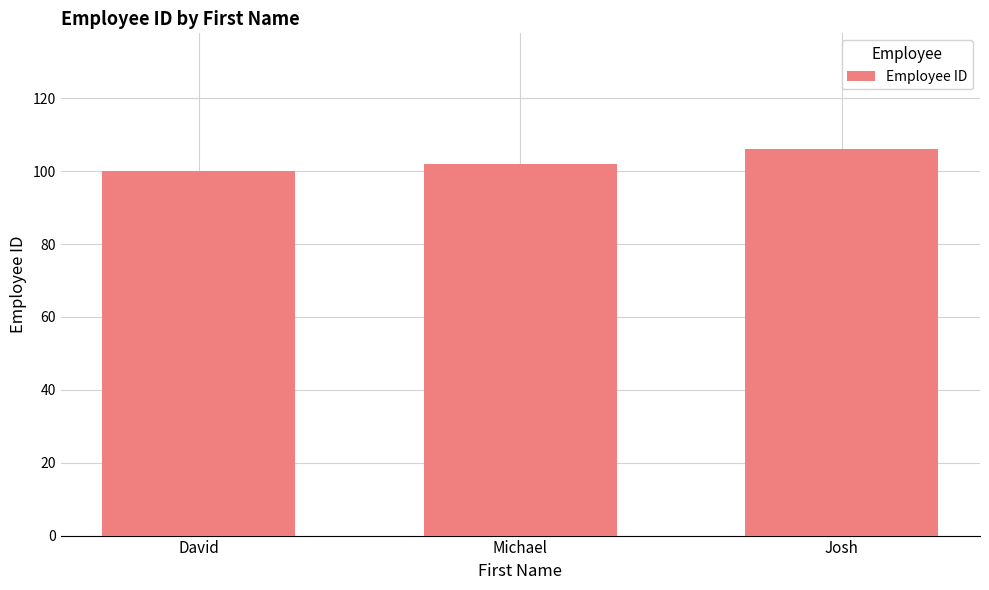

Reading right to left, what are all the values shown in this chart?

Josh=106	Michael=102	David=100